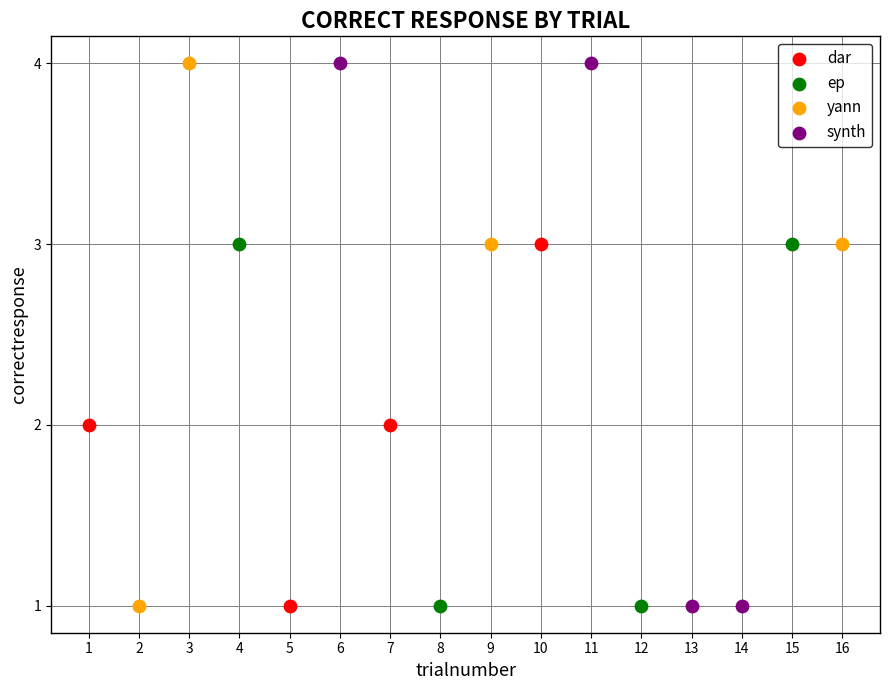

What are all the series names shown in the legend?

dar, ep, yann, synth